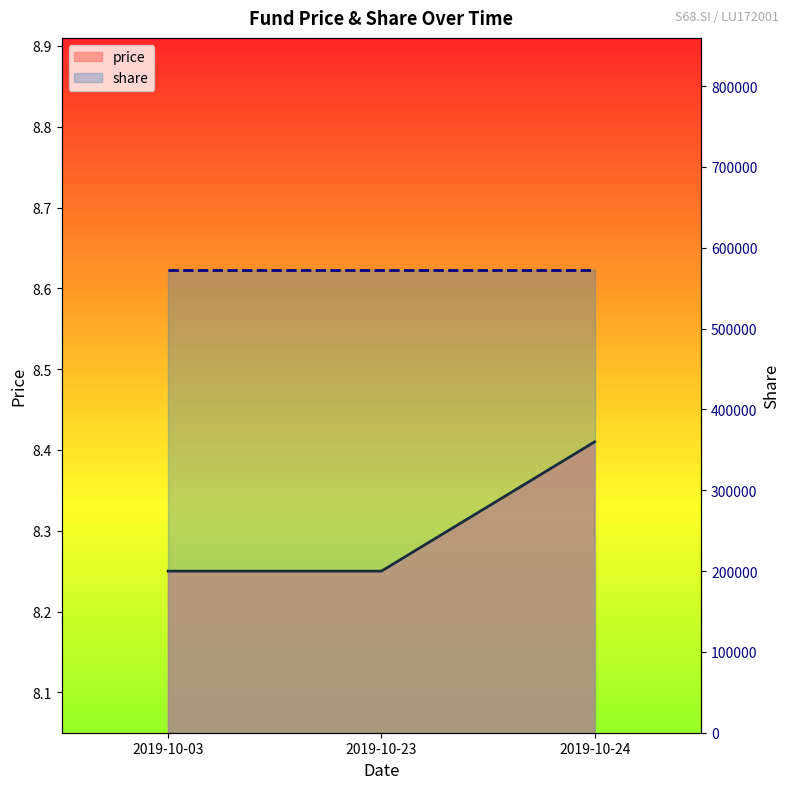

What is the smallest value displayed?

8.2